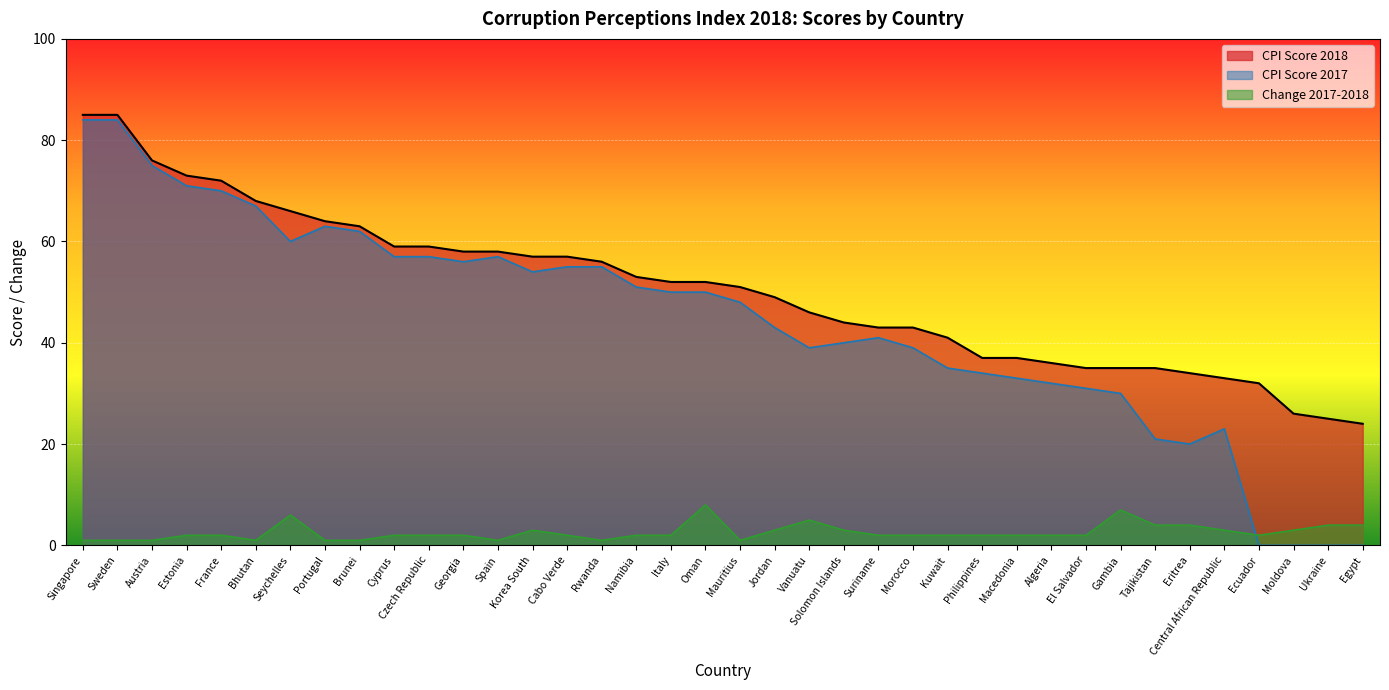

Where does the Change in scores 2017-2018 series first go above 2?

Seychelles